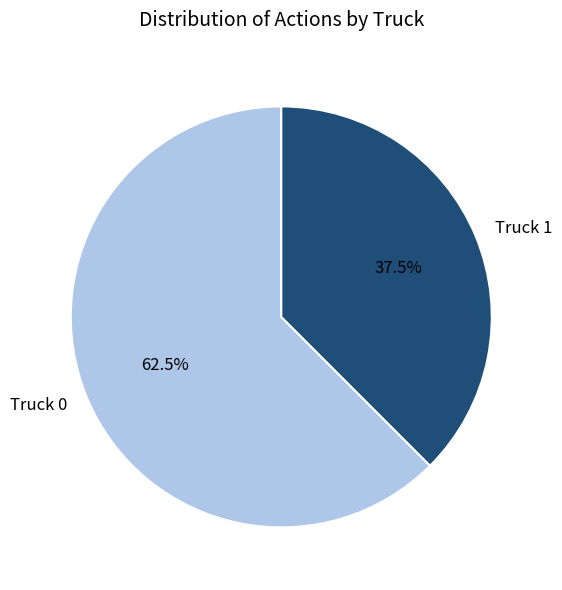

Which has a higher value, Truck 0 or Truck 1?

Truck 0